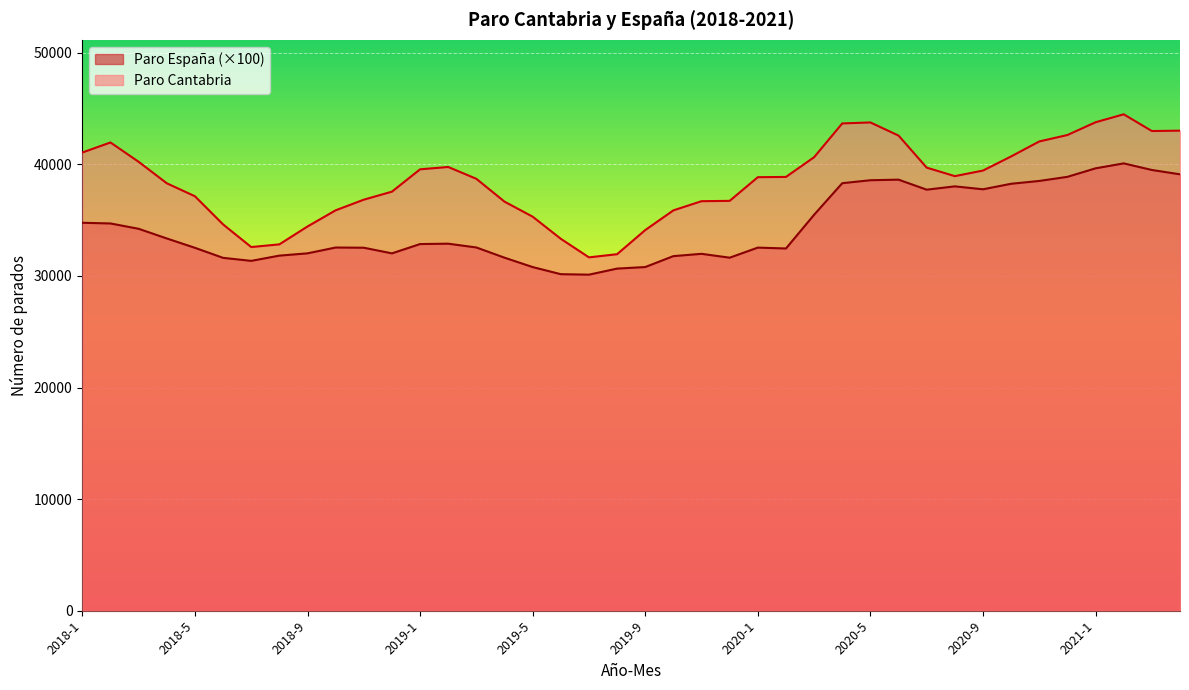

True or false: Paro España has a value of 68583.2 at 2021-1.

False